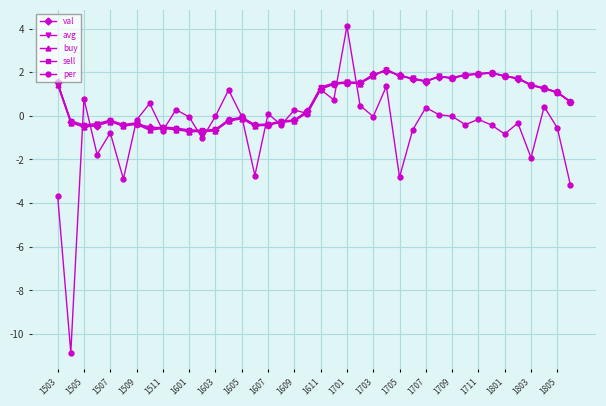

What is the difference between the second highest and second lowest values in the per series?

5.0